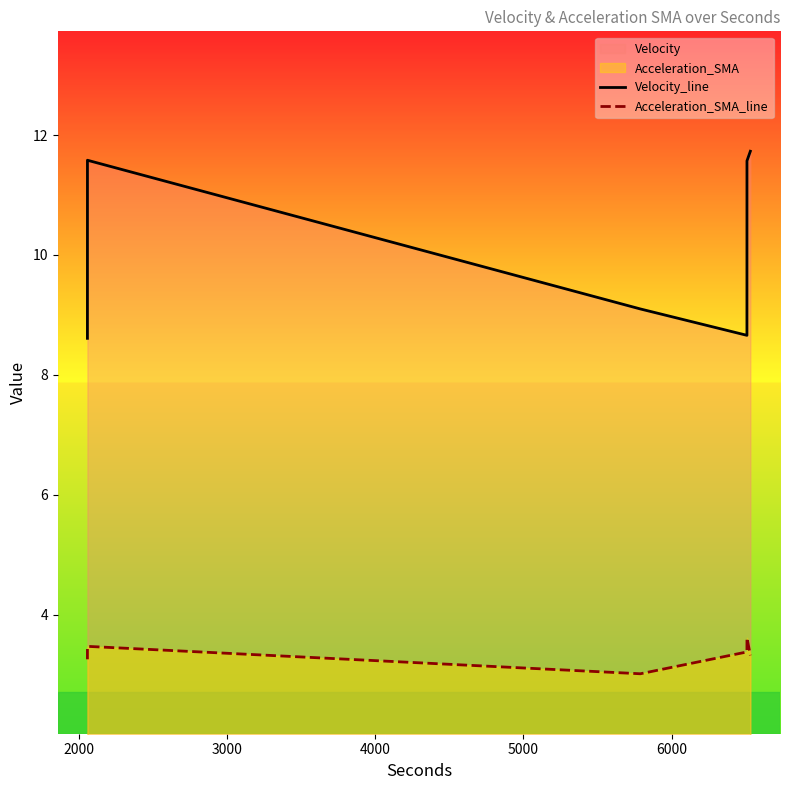

In Velocity_line, how many points are lower than both neighbors (excluding endpoints)?

1